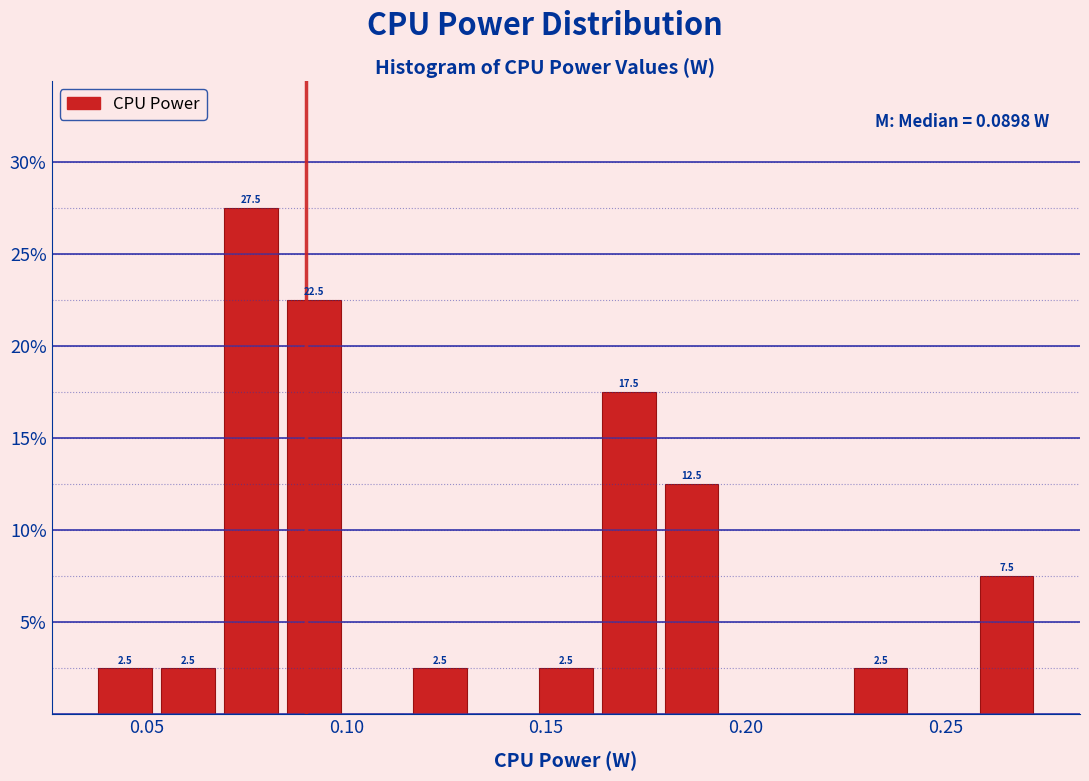

Around what value on the x-axis is the tallest bar? Give the approximate position of its centre, as read against the axis.

0.075